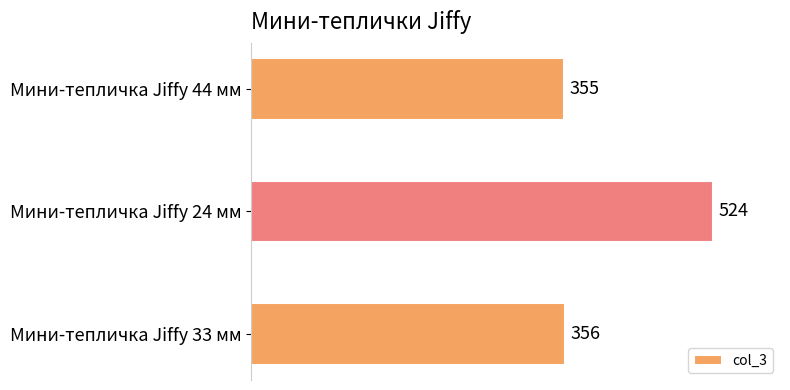

Reading top to bottom, transcribe all the data shown in this chart.

Мини-тепличка Jiffy 44 мм=355	Мини-тепличка Jiffy 24 мм=524	Мини-тепличка Jiffy 33 мм=356